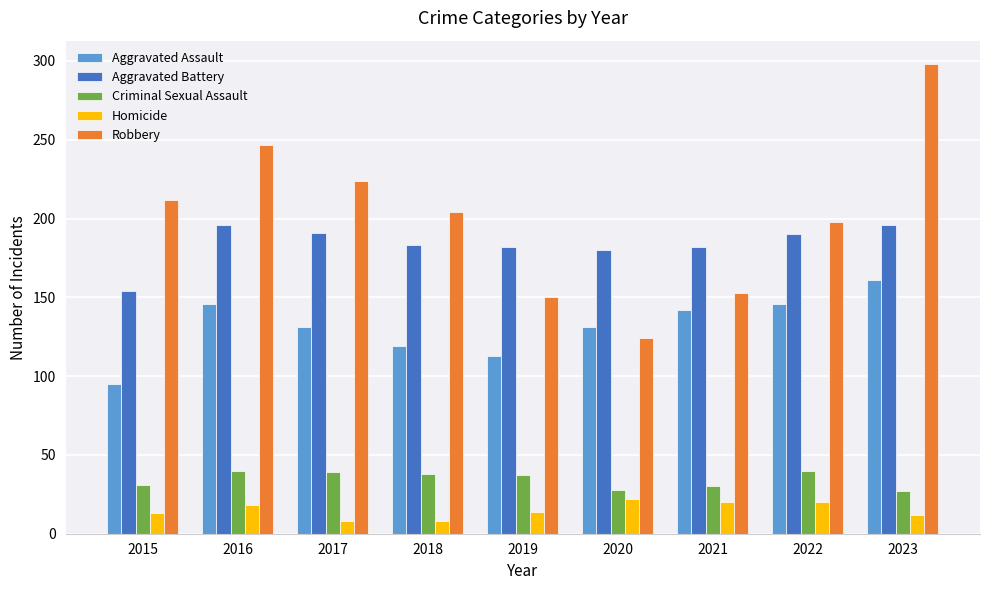

Rank the series by their maximum value, from highest to lowest.

Robbery, Aggravated Battery, Aggravated Assault, Criminal Sexual Assault, Homicide